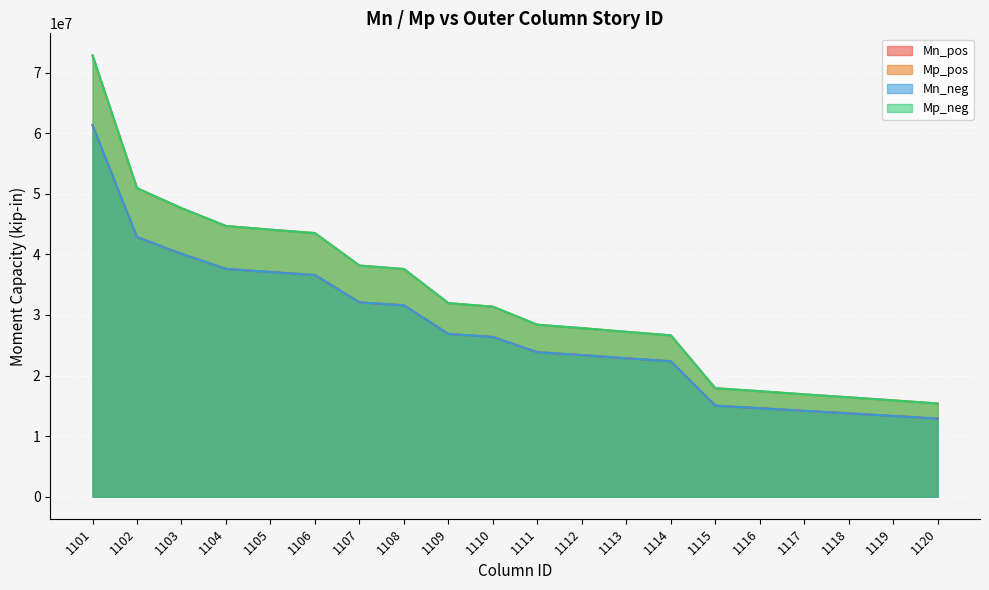

Which has a higher value, 1115 or 1105?

1105